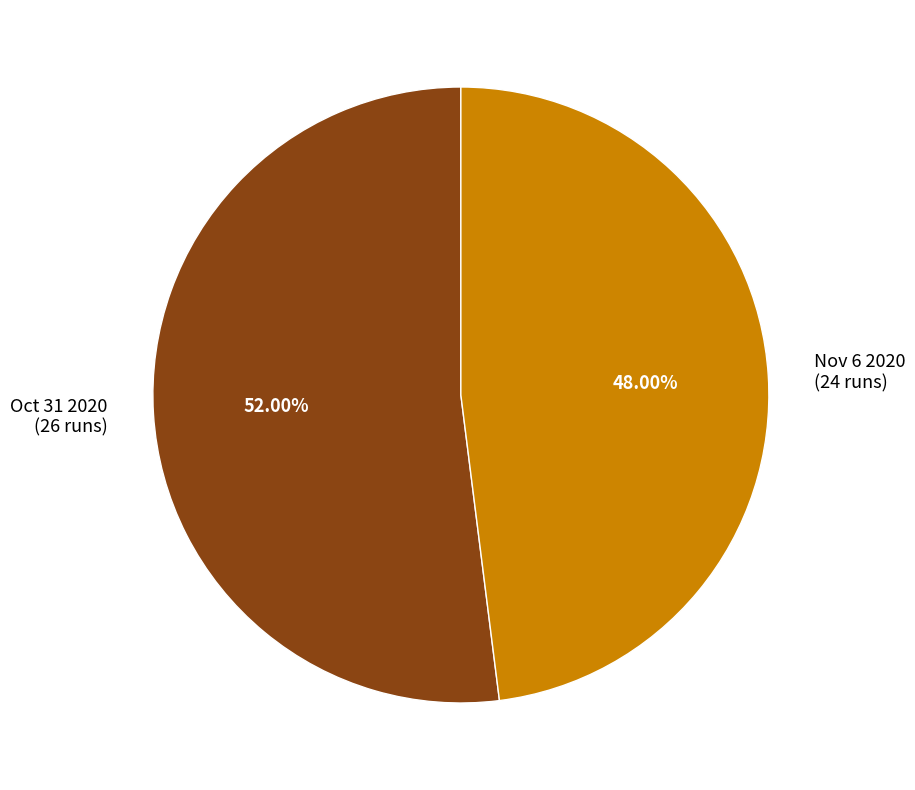

To the nearest percent, what is the difference between the Nov 6 2020 and Oct 31 2020 slice percentages?

4%